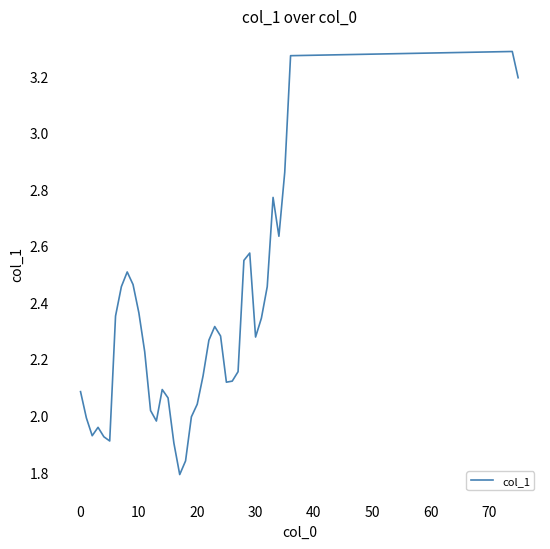

What is the difference between the maximum and second lowest values?

1.4